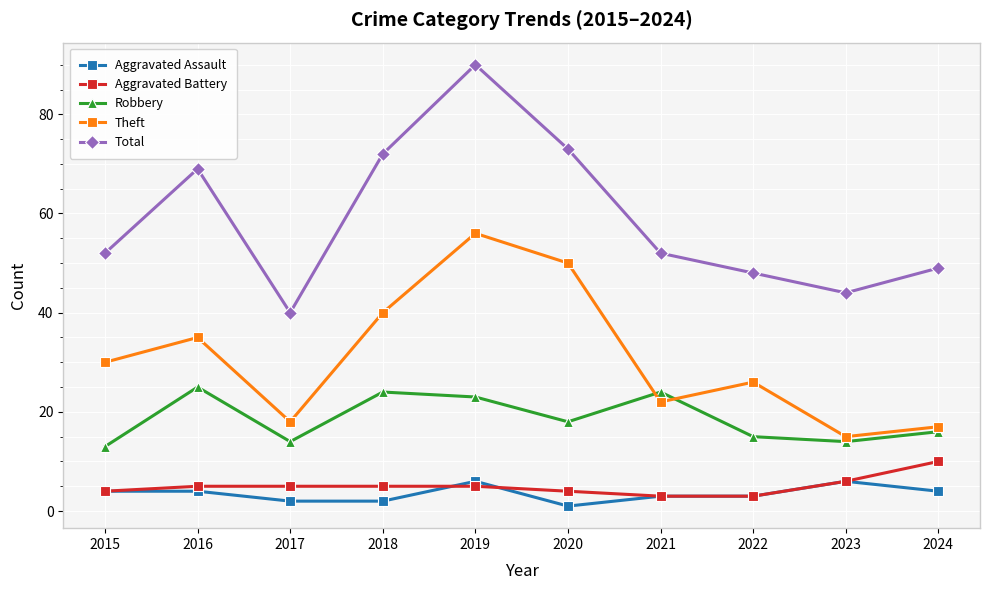

What is the maximum value shown in the chart?

90